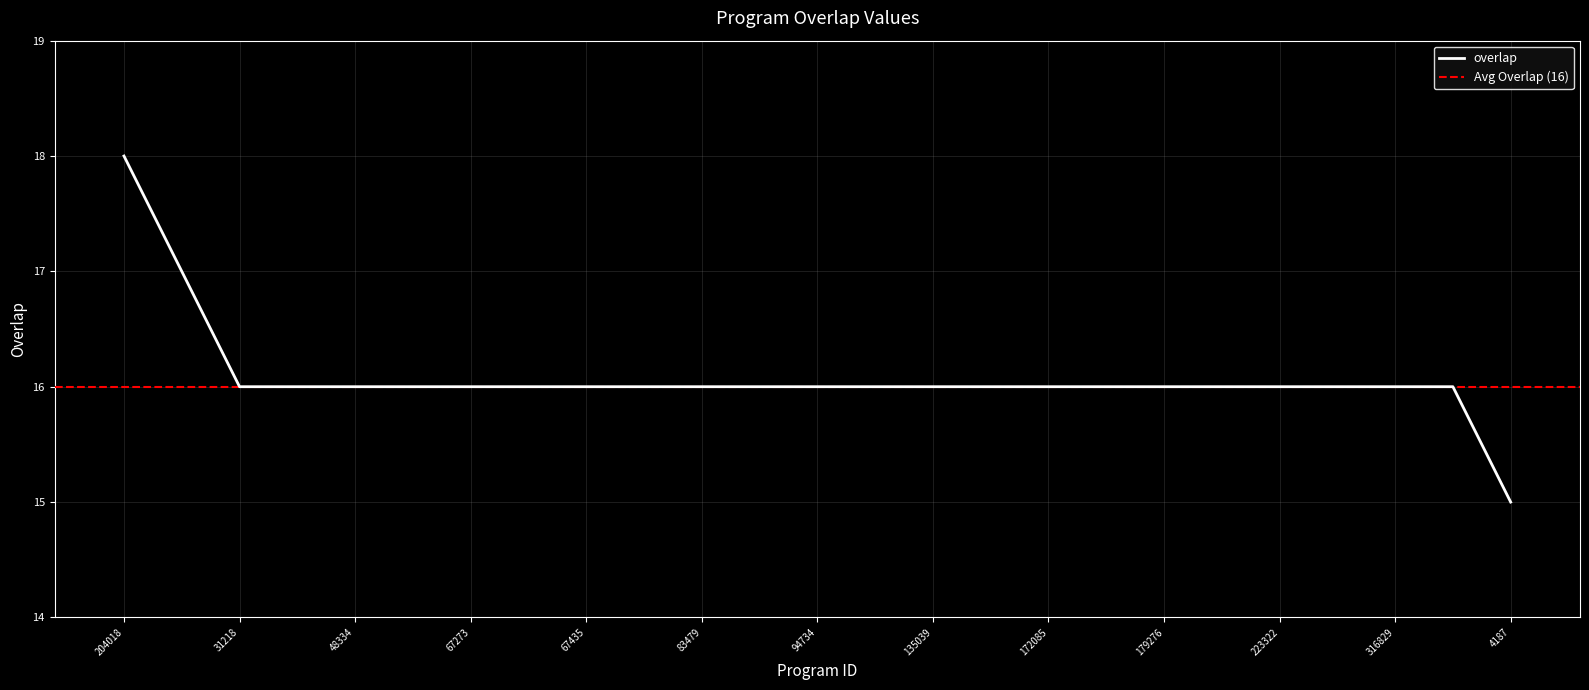

How many distinct data groups are displayed?

1